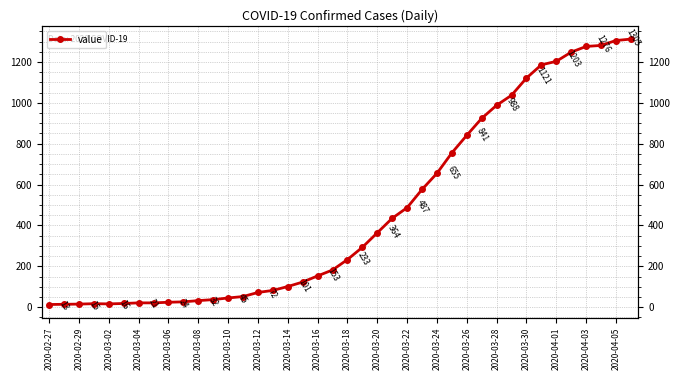

Read the value at 2020-04-01.

1203